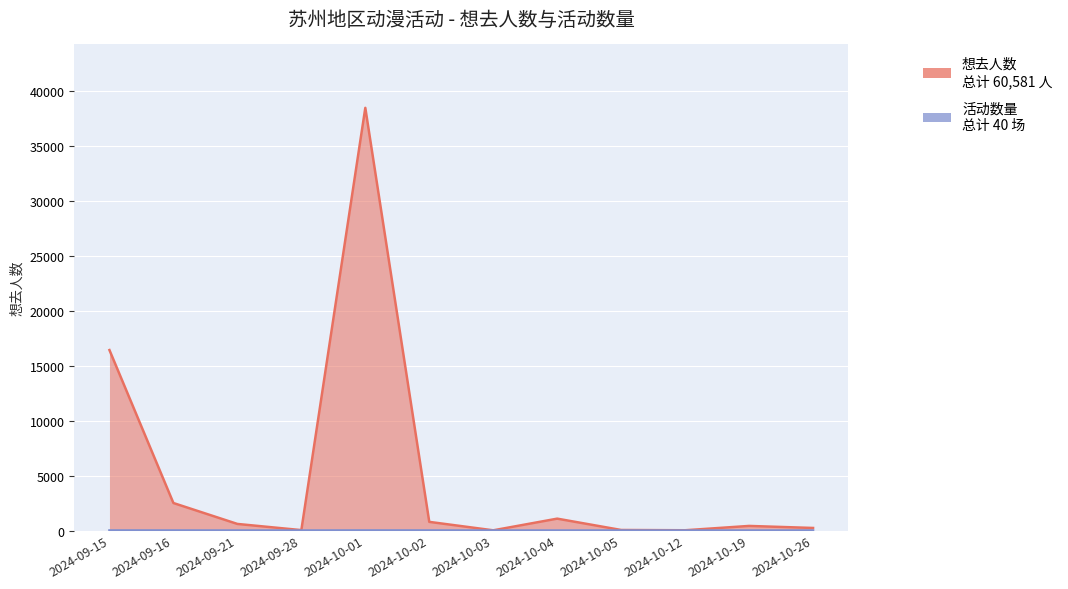

Is it true that 活动数量 equals 3 at 2024-09-21?

False